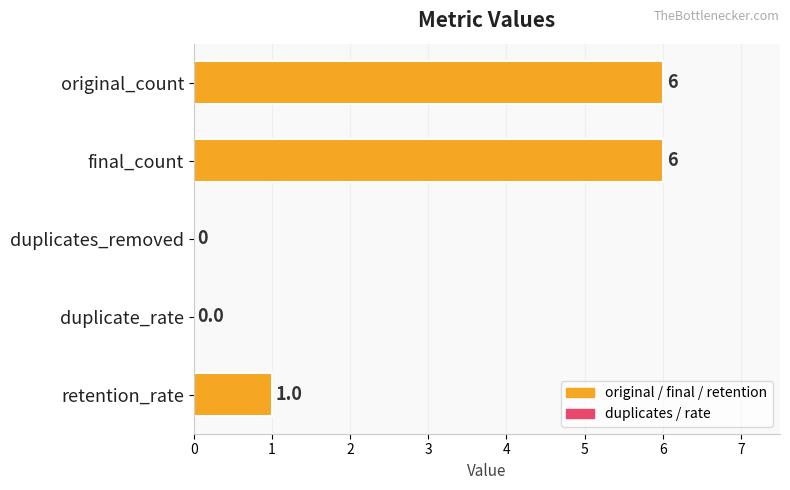

Reading top to bottom, transcribe all the data shown in this chart.

original_count=6	final_count=6	duplicates_removed=0	duplicate_rate=0	retention_rate=1